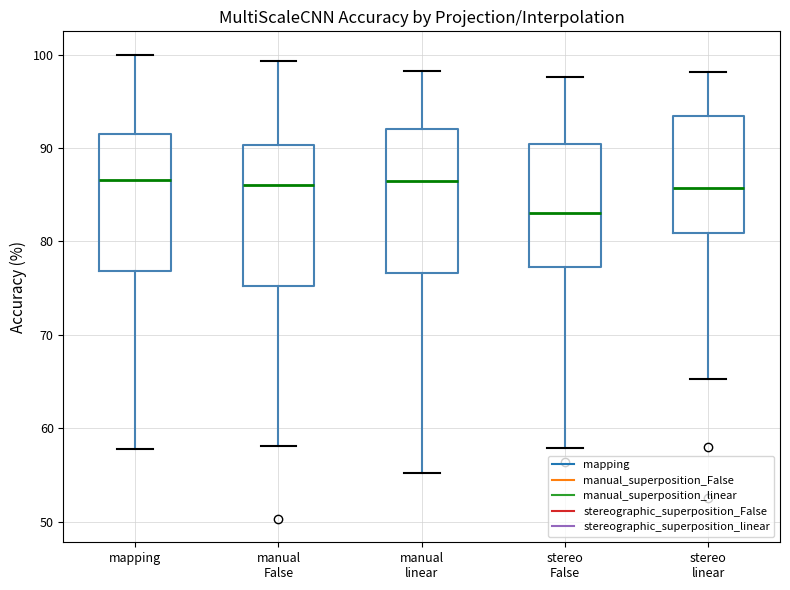

Reading left to right, transcribe this box plot: for each box, give where its median line is, the range the box spans, and where its two whiskers end, as read against the y-axis. The values are not printed on the chart, so give them approximately, as read against the axis.

mapping: median 87, box 77 to 91, whiskers 58 to 100
manual False: median 86, box 75 to 90, whiskers 58 to 99
manual linear: median 86, box 77 to 92, whiskers 55 to 98
stereo False: median 83, box 77 to 90, whiskers 58 to 98
stereo linear: median 86, box 81 to 93, whiskers 65 to 98